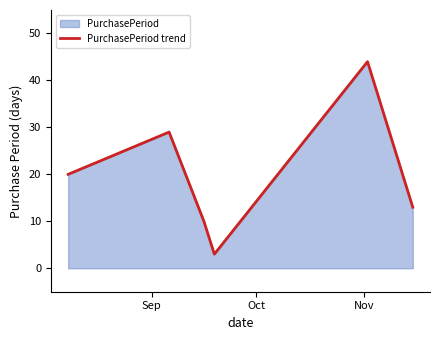

How many interior local valleys (lower than both neighbors) does the data have?

1